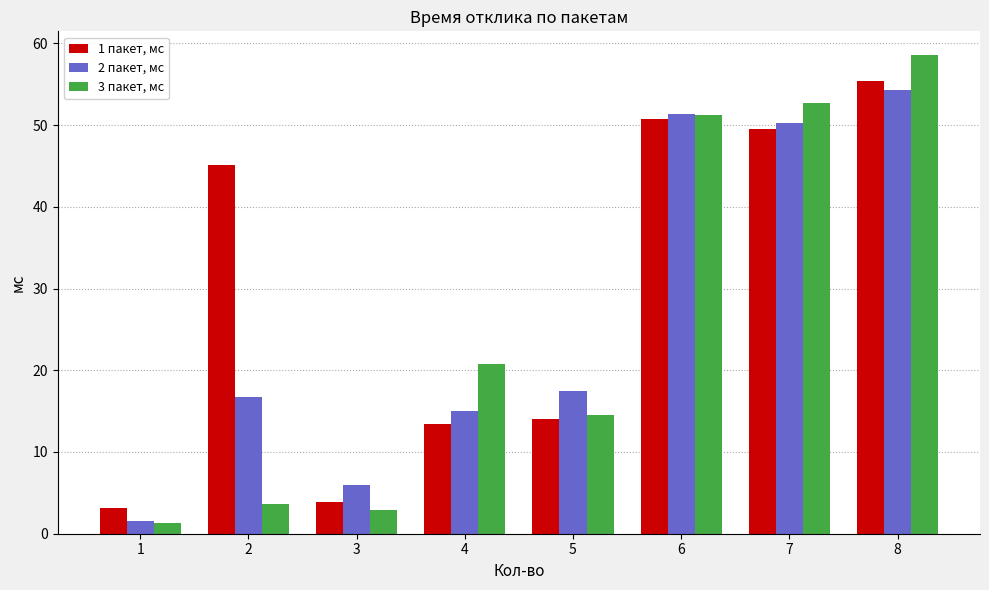

Is the value of 3 пакет, мс at 8 greater than the value of 1 пакет, мс at 6?

Yes